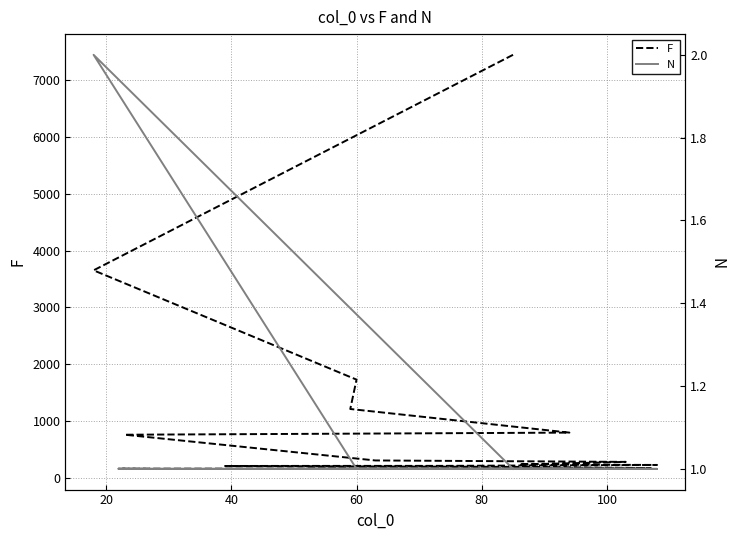

True or false: N has more than 1 points higher than both neighbors.

False